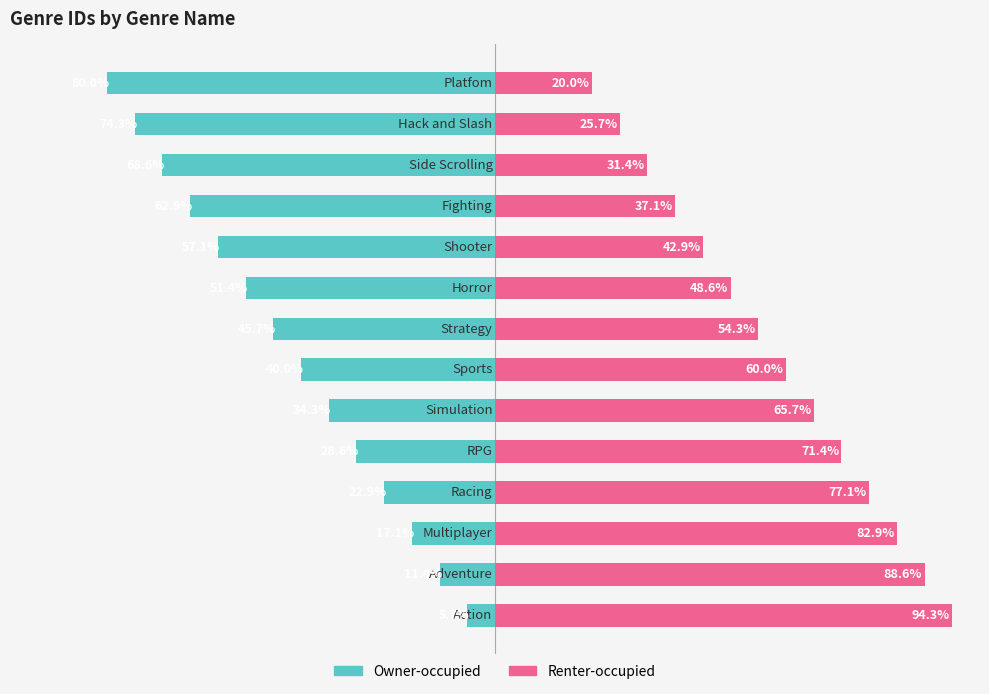

Is it true that Genre Id (right) equals 29.6 at −50?

False